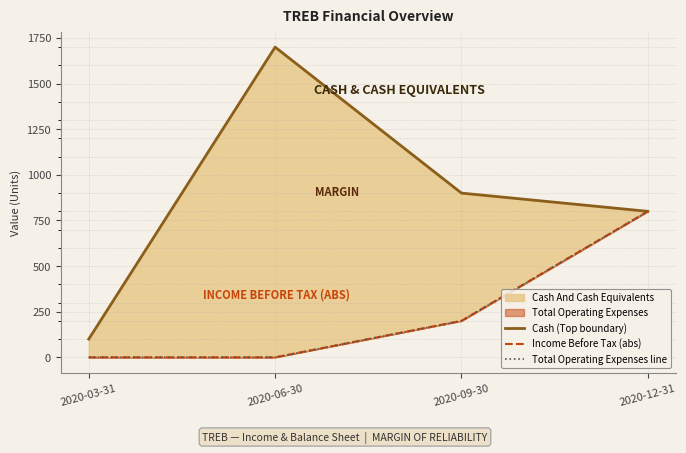

The Total Operating Expenses line series shows 200 at 2020-09-30. True or false?

True